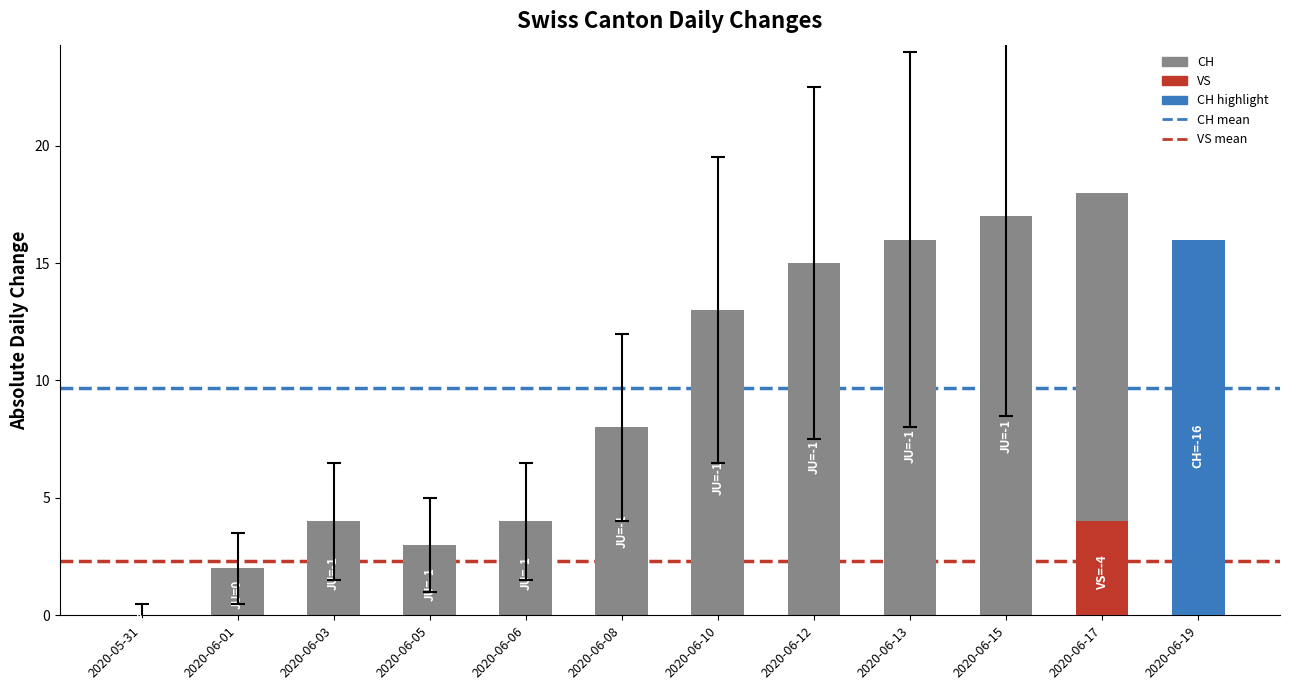

List the labels in order of value, largest first.

2020-06-17, 2020-06-15, 2020-06-13, 2020-06-19, 2020-06-12, 2020-06-10, 2020-06-08, 2020-06-03, 2020-06-06, 2020-06-05, 2020-06-01, 2020-05-31